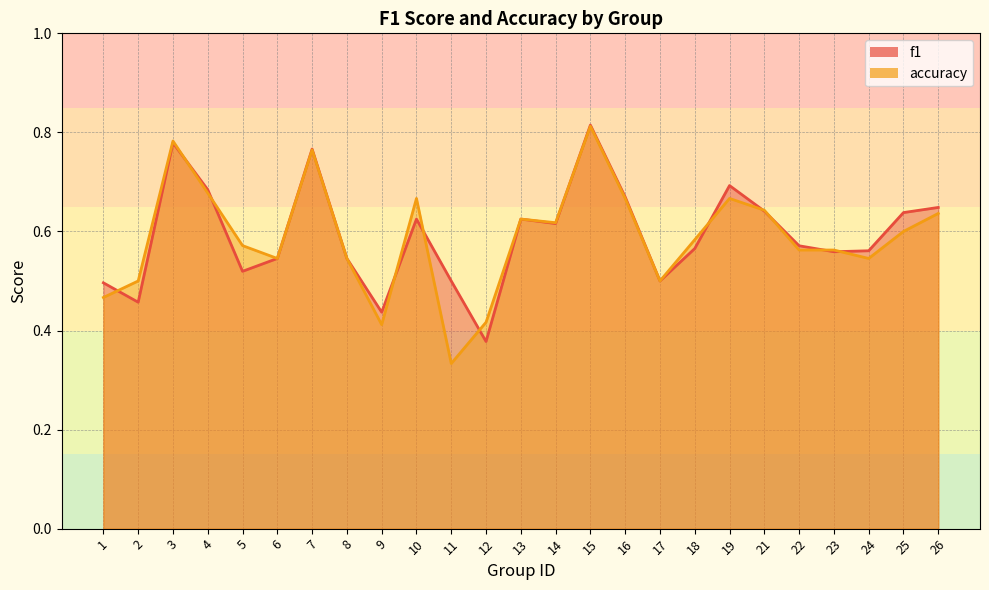

What is the difference between the maximum and second lowest values in the f1 series?

0.4